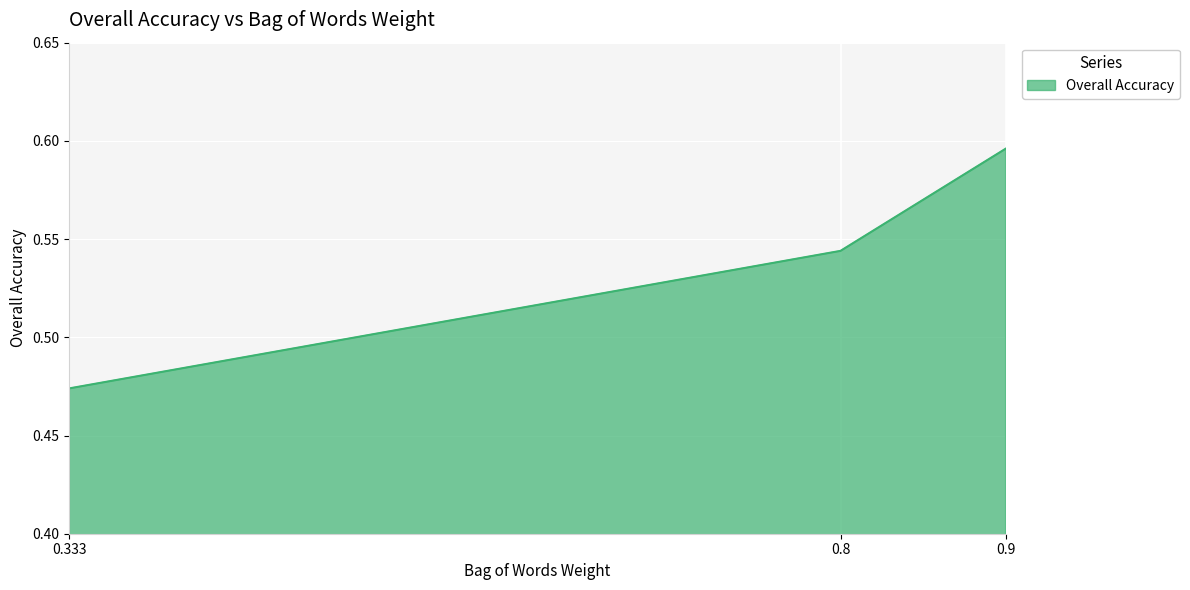

What is the difference between the maximum and second lowest values?

0.1